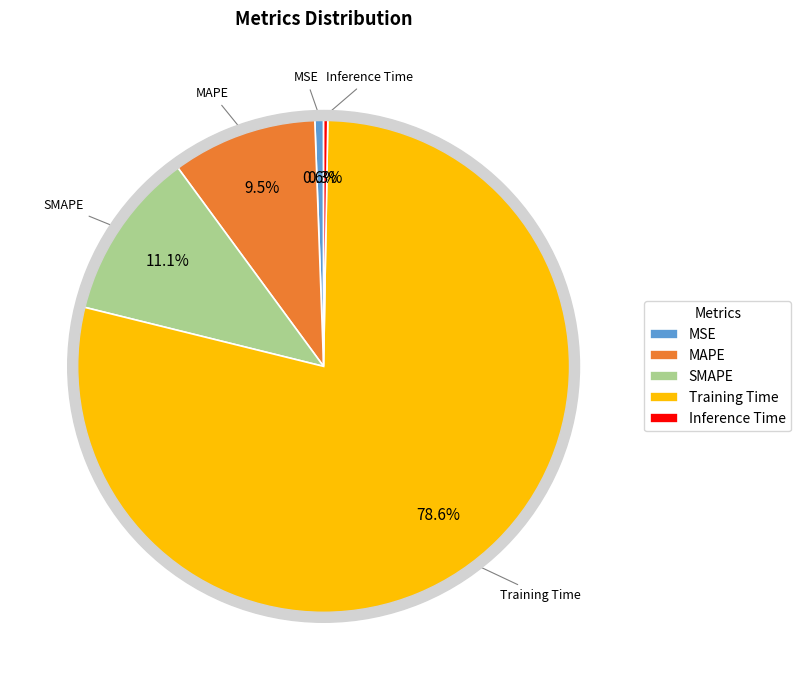

To the nearest percent, what is the combined percentage of SMAPE and Training Time?

90%